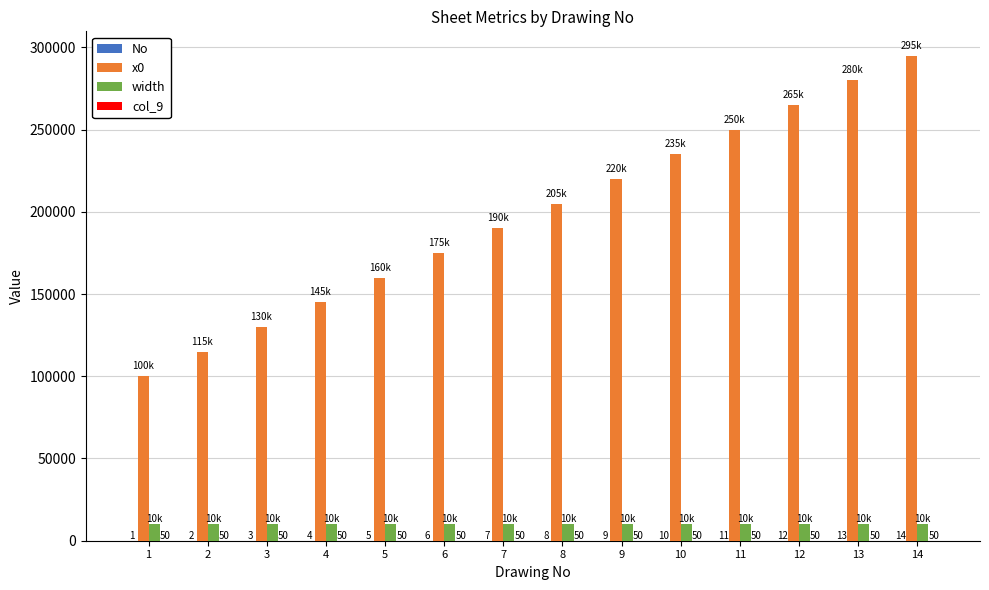

Which category has the highest value in the x0 series?

14